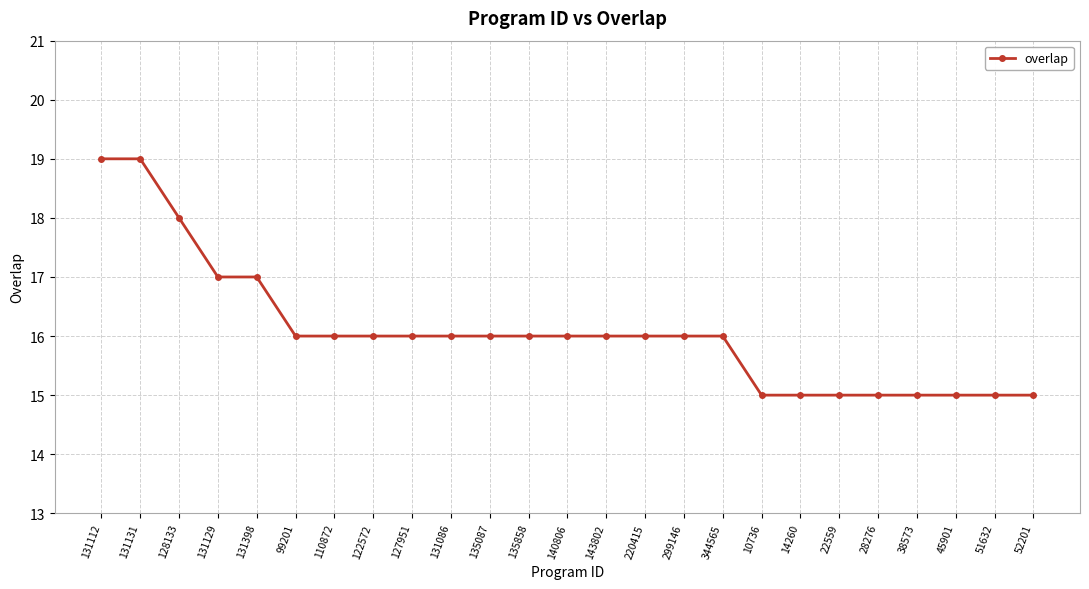

Reading left to right, list all the values displayed in this chart.

131112=19	131131=19	128133=18	131129=17	131398=17	99201=16	110872=16	122572=16	127951=16	131086=16	135087=16	135858=16	140806=16	143802=16	220415=16	299146=16	344565=16	10736=15	14260=15	22559=15	28276=15	38573=15	45901=15	51632=15	52201=15